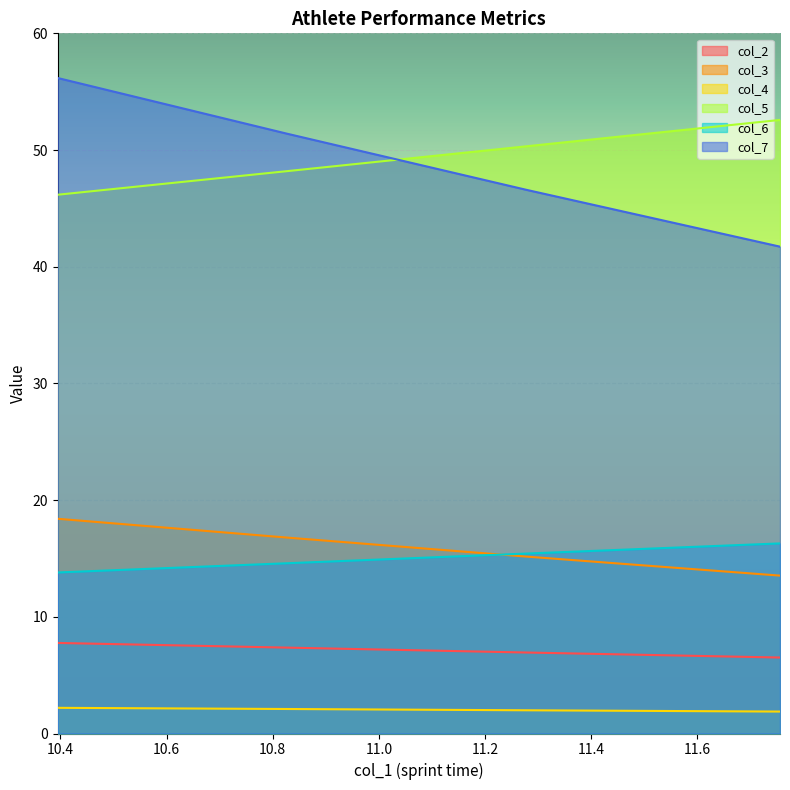

How many distinct data groups are displayed?

6